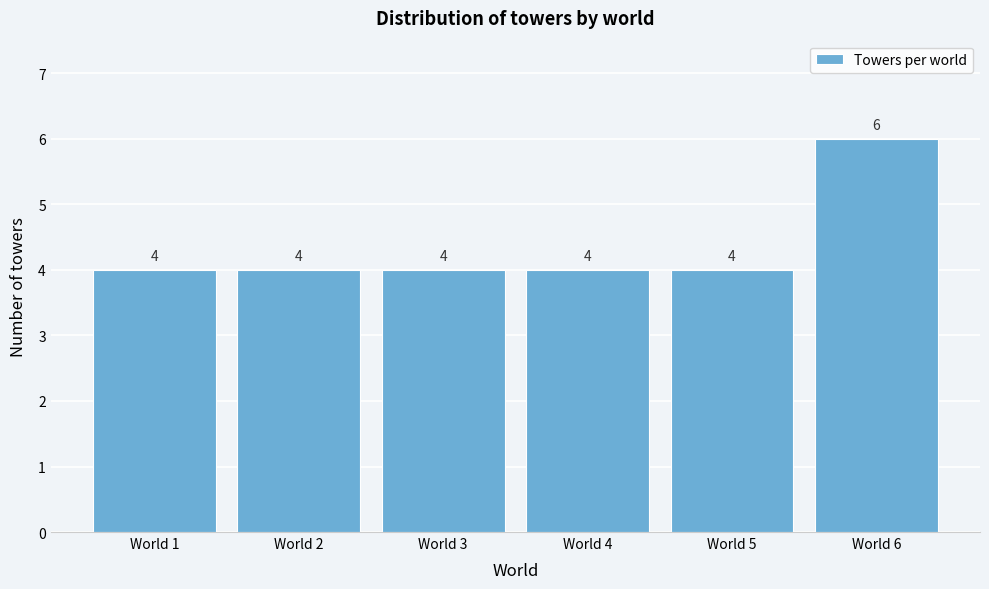

Reading left to right, extract all data points from this chart.

4	4	4	4	4	6